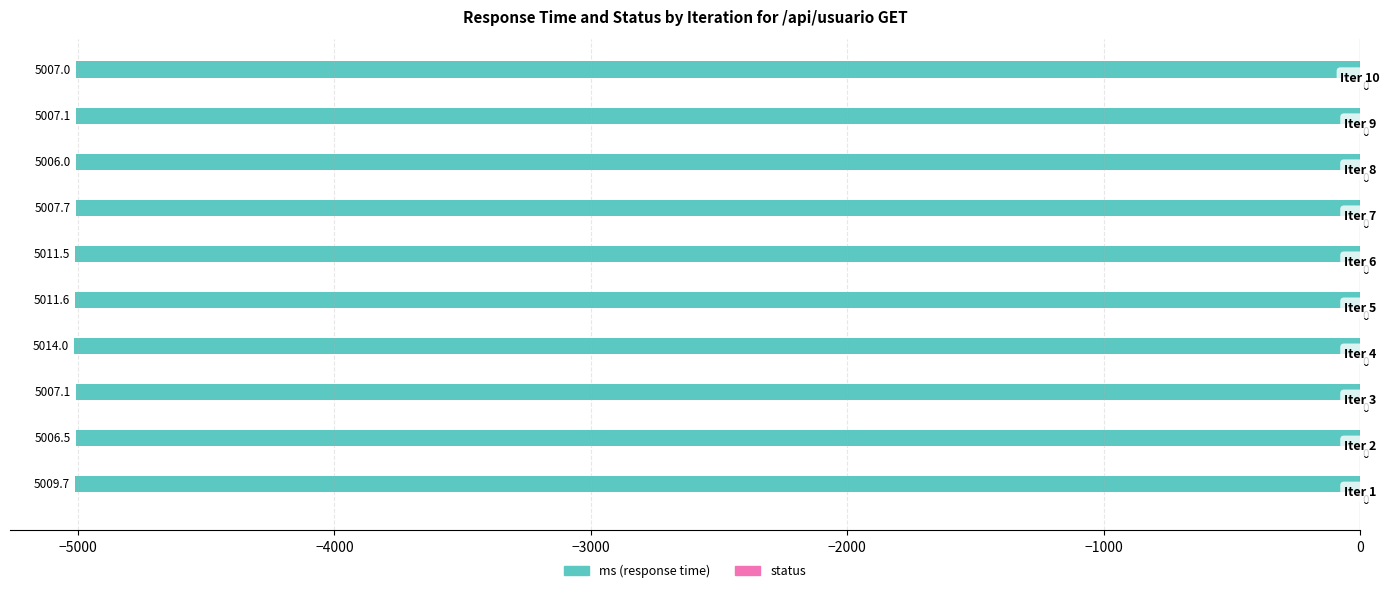

Does the chart contain any negative values?

Yes